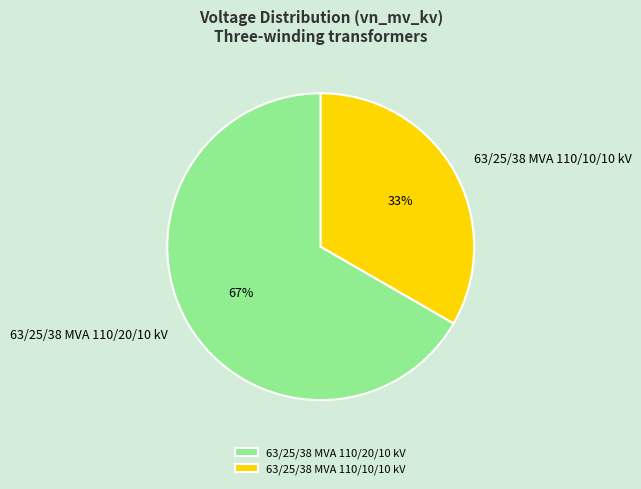

How many segments does this pie chart have?

2